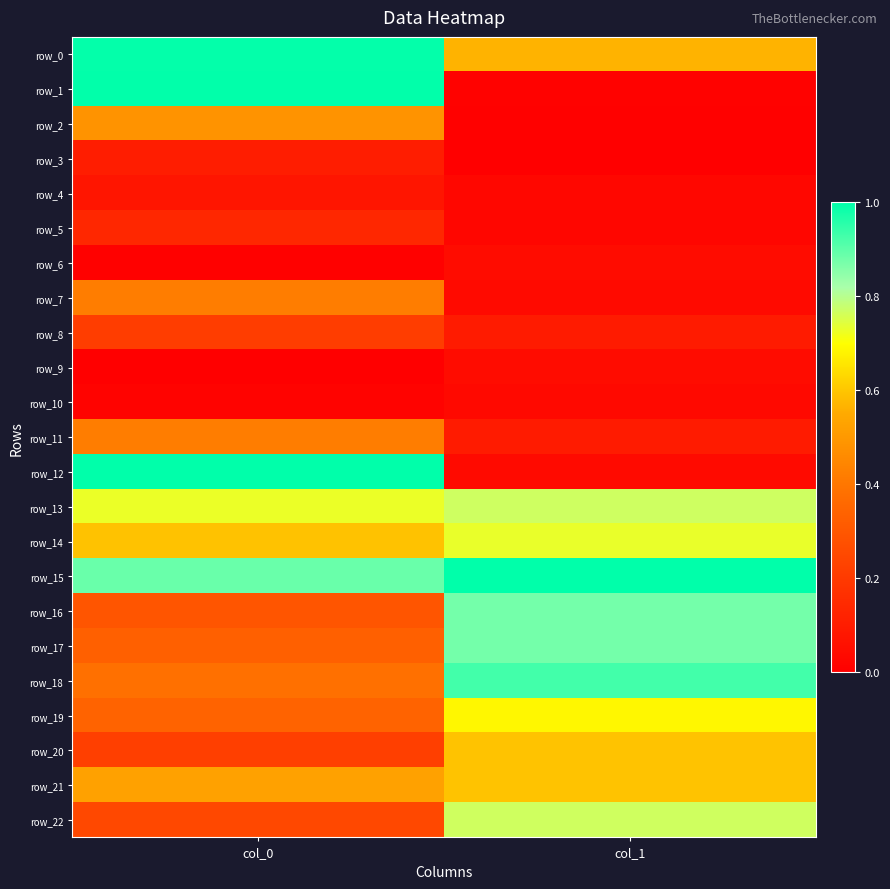

Is the value of row_2 at col_0 greater than the value of row_6 at col_1?

Yes